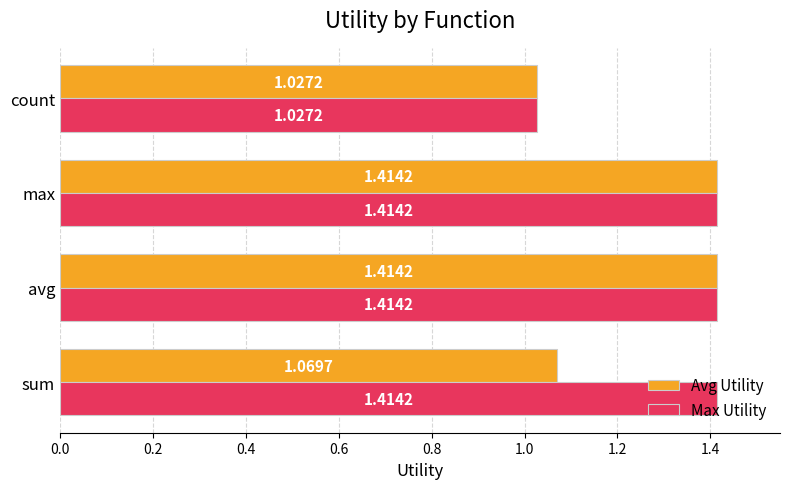

At which label is Max Utility closest to 1?

count